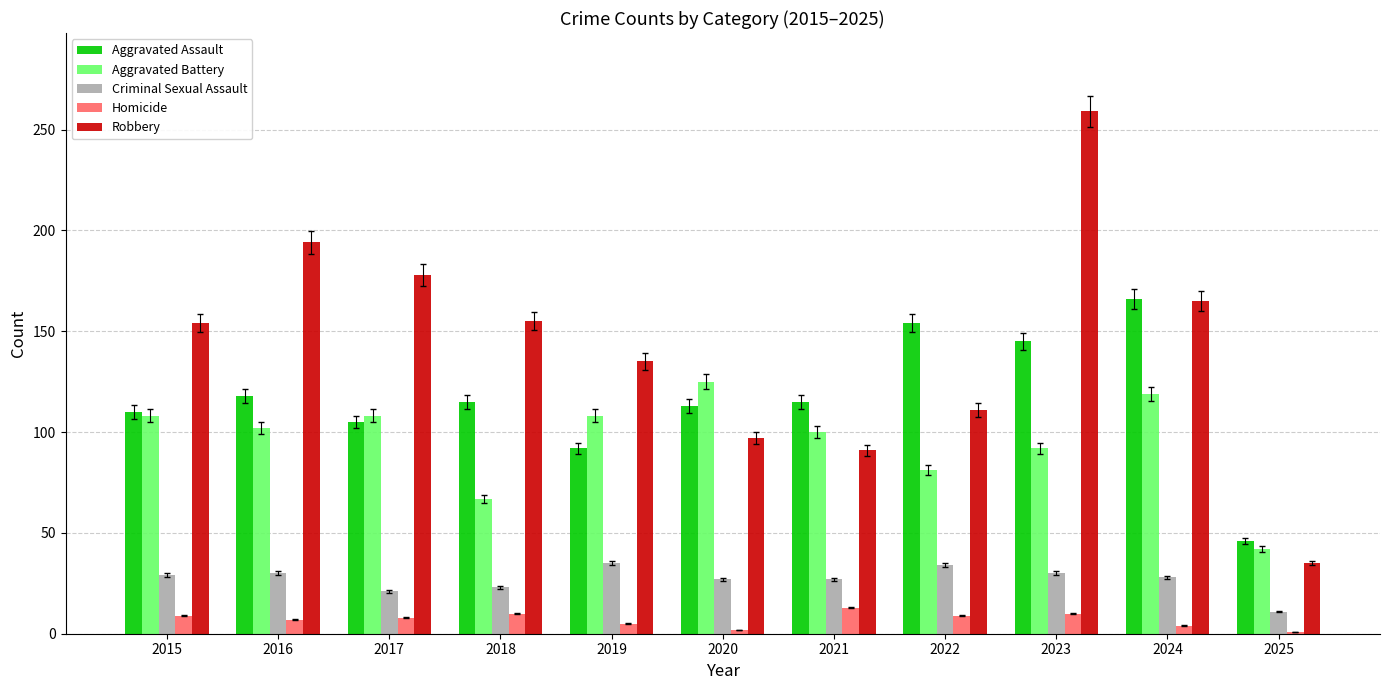

Does the chart contain stacked bars?

No